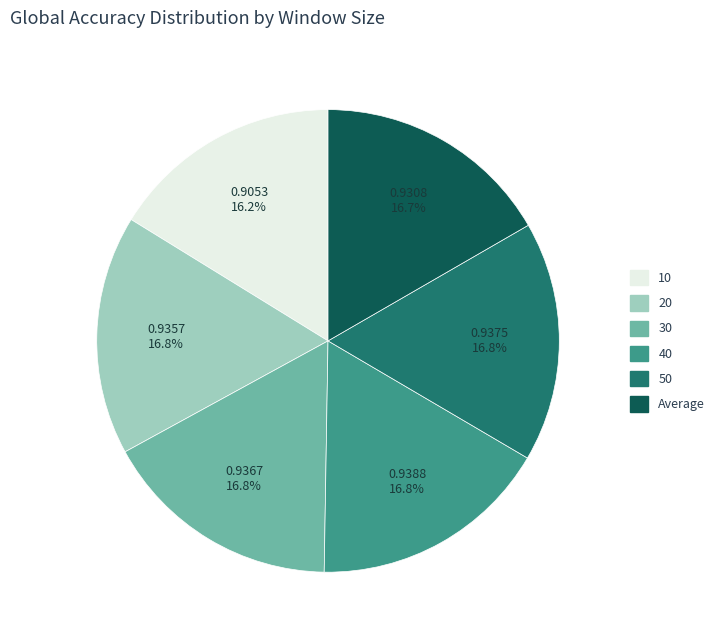

Is there any slice that represents more than half of the pie?

No